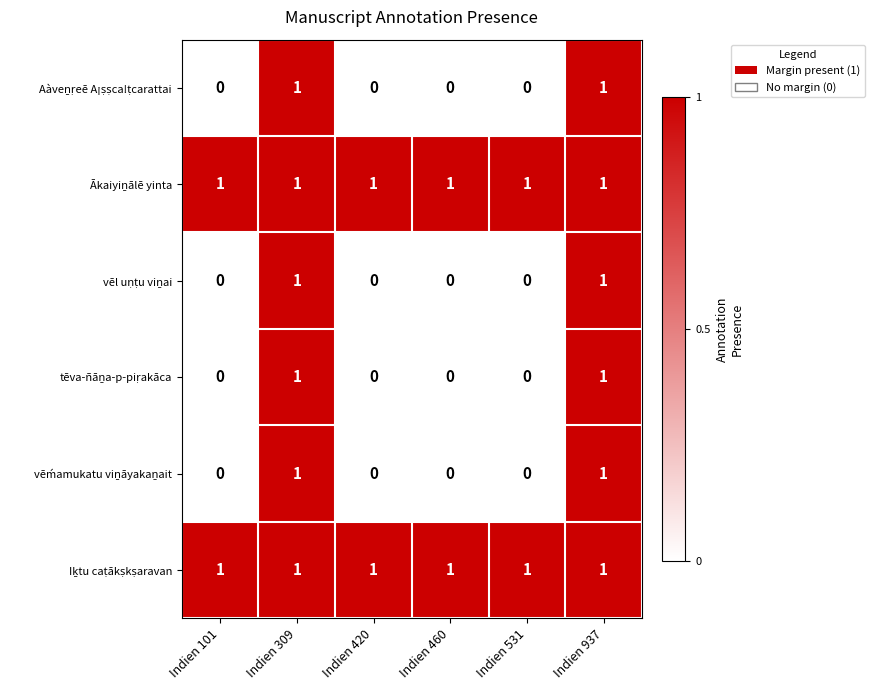

At how many categories does at least one series exceed 0?

6